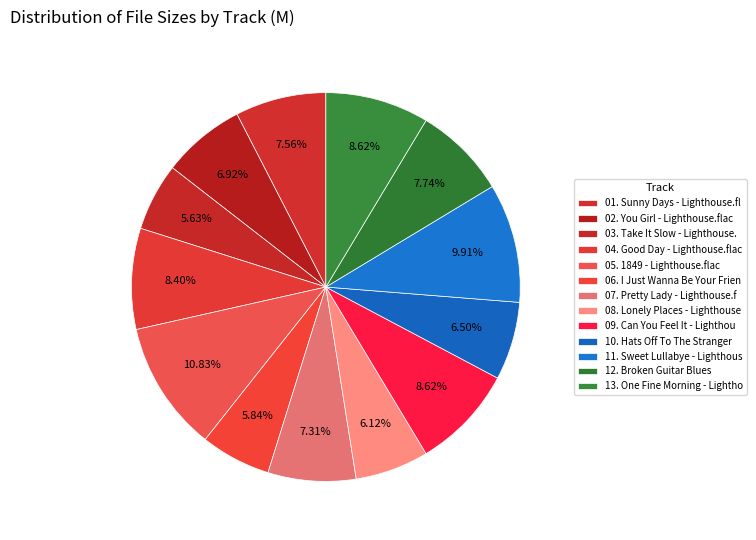

Between 04. Good Day - Lighthouse.flac and 10. Hats Off To The Stranger, which is larger?

04. Good Day - Lighthouse.flac